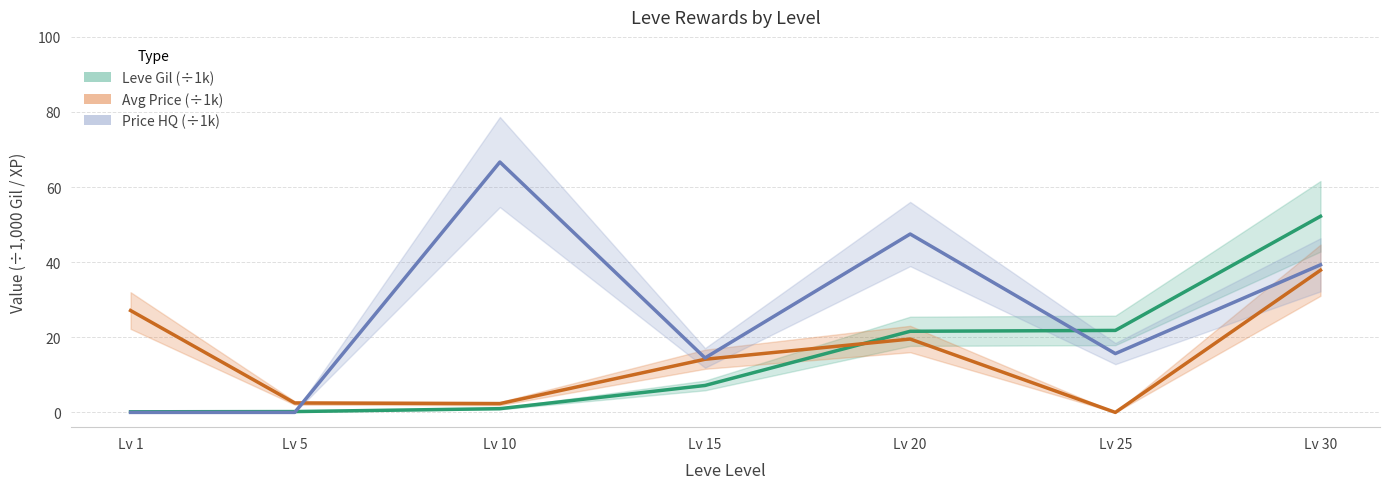

Count the number of categories in the chart.

7